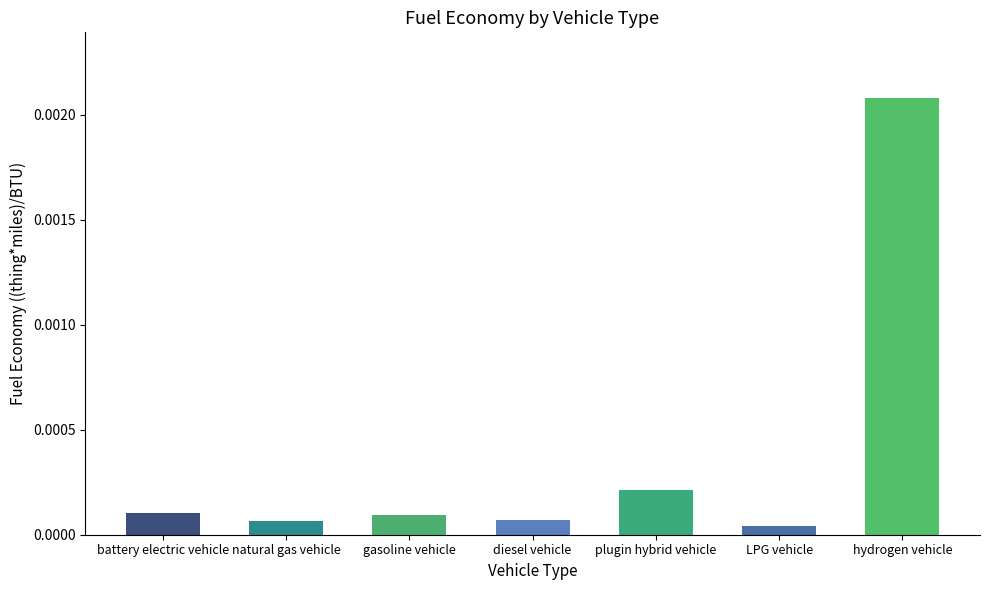

Between LPG vehicle and battery electric vehicle, which is larger?

battery electric vehicle